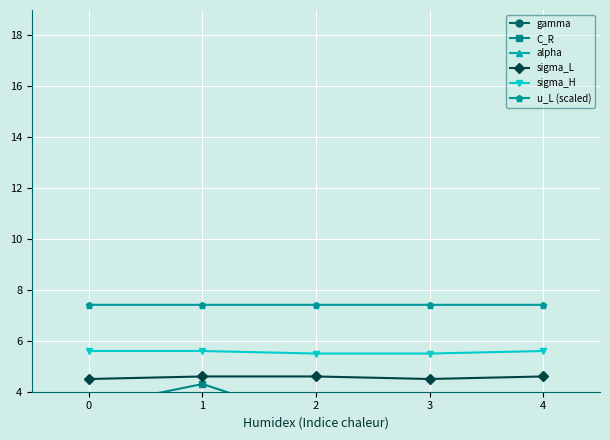

True or false: gamma has a value of -0.3 at 4.

False